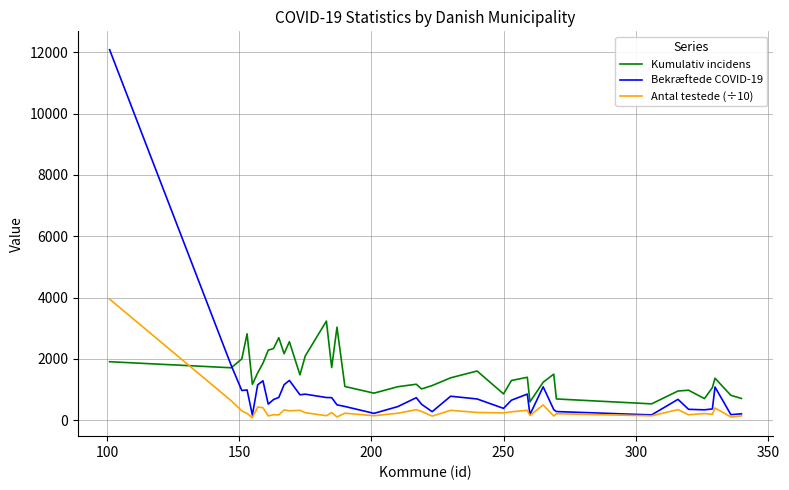

Which series has the widest spread of values?

Bekræftede COVID-19